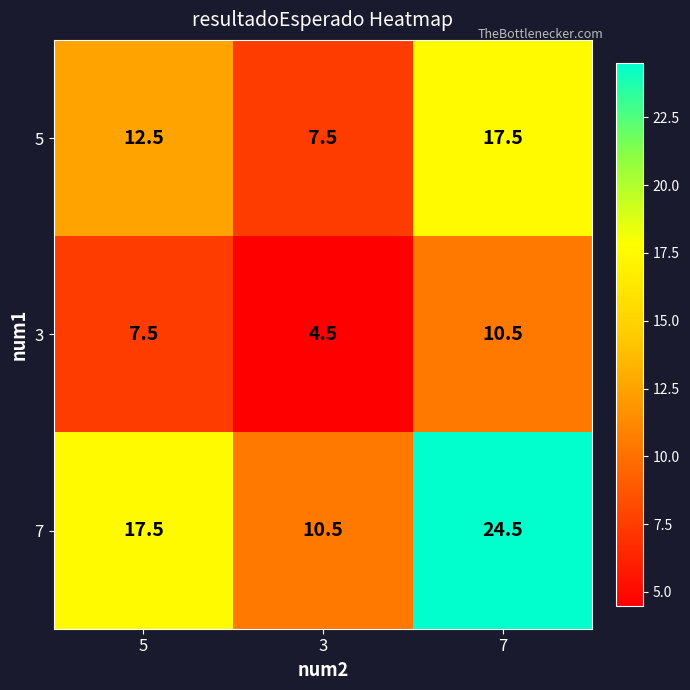

At which category is the sum across all series the highest?

7